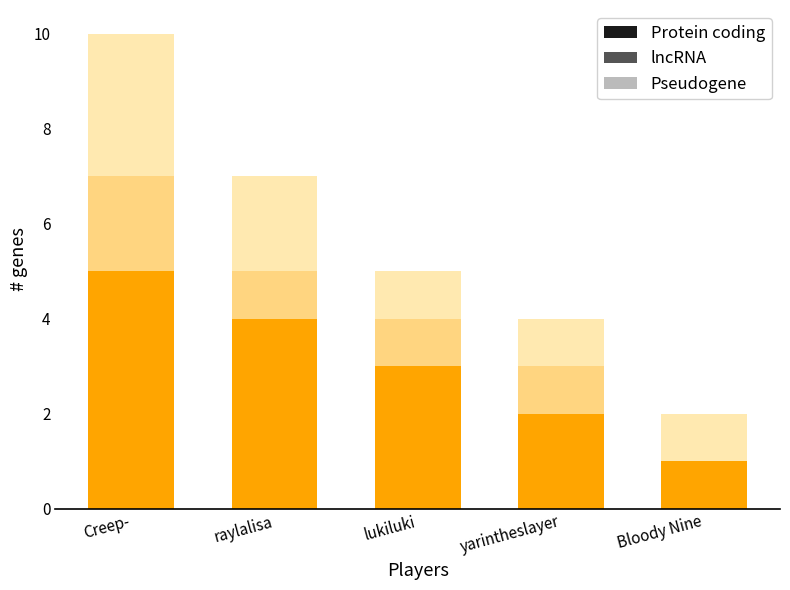

What is the total value across all series at Bloody Nine?

2